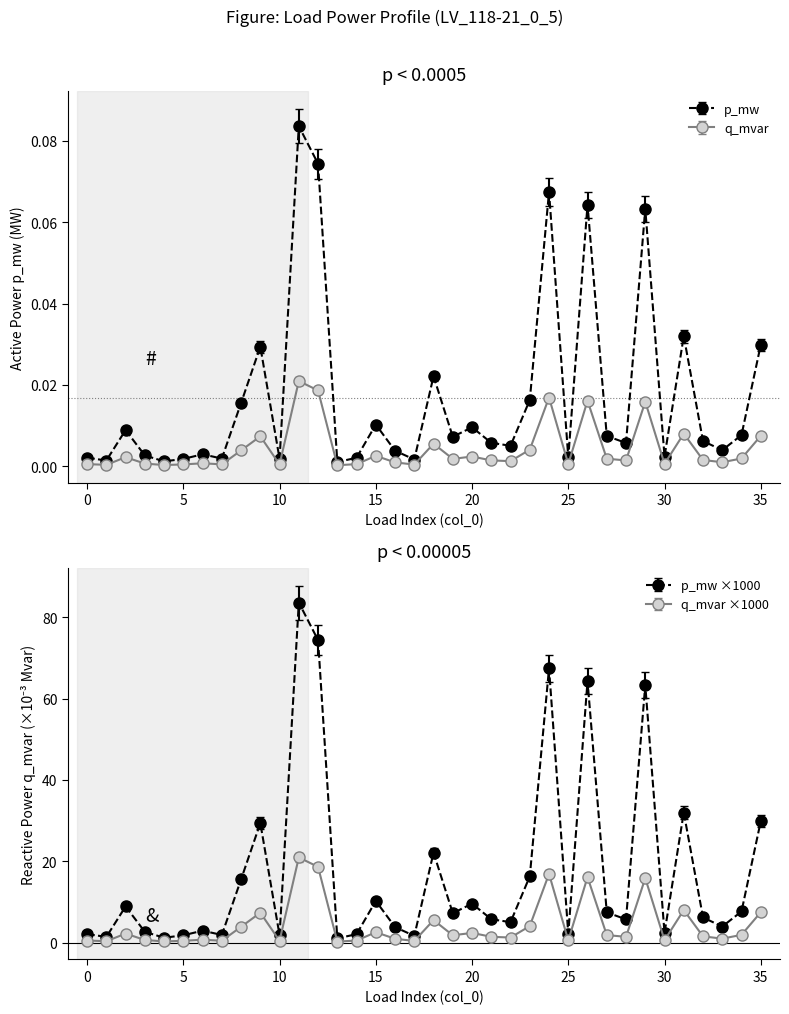

The value of p_mw at 8 is 15.5. True or false?

True